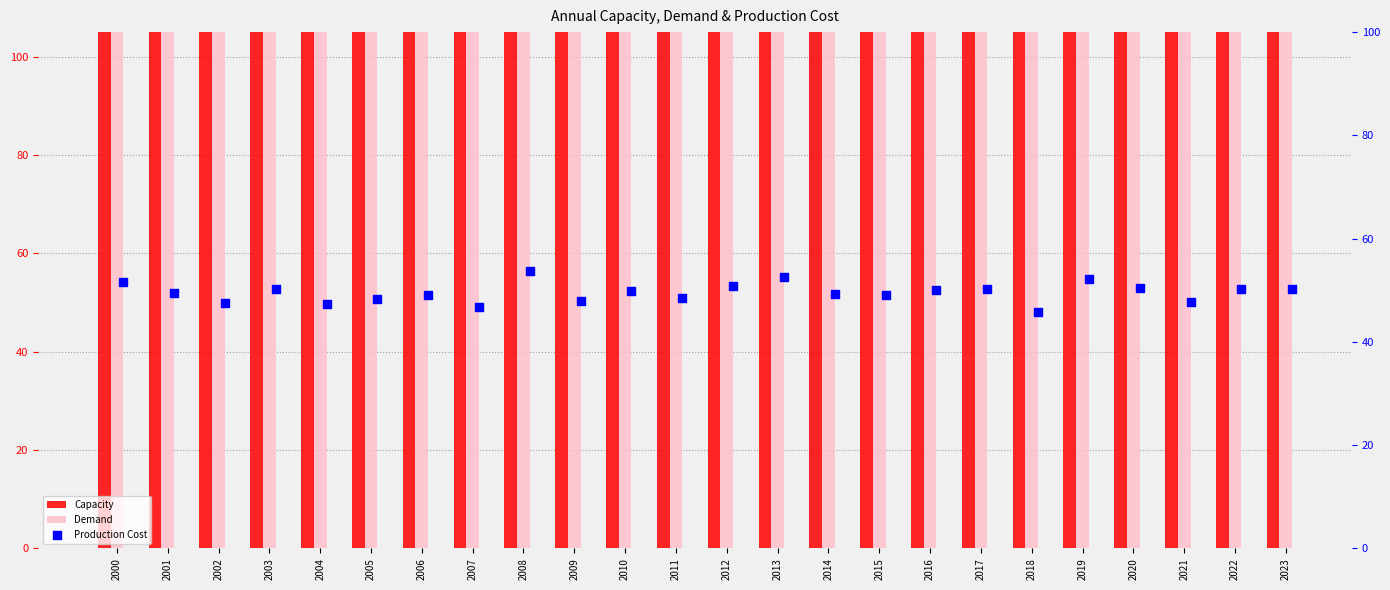

Which series reaches the minimum Y coordinate?

Production Cost